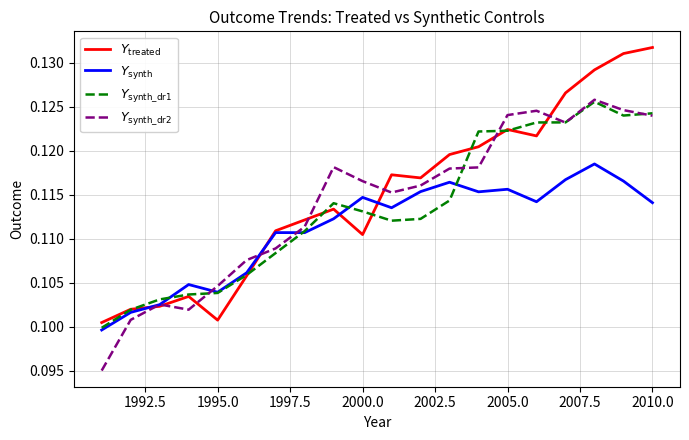

How many lines are shown in the chart?

4